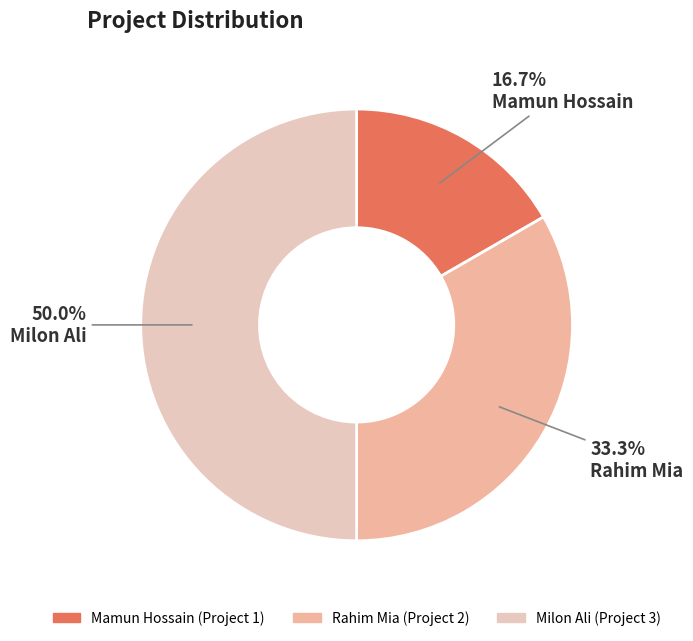

Rank the categories by value from lowest to highest.

Mamun Hossain, Rahim Mia, Milon Ali